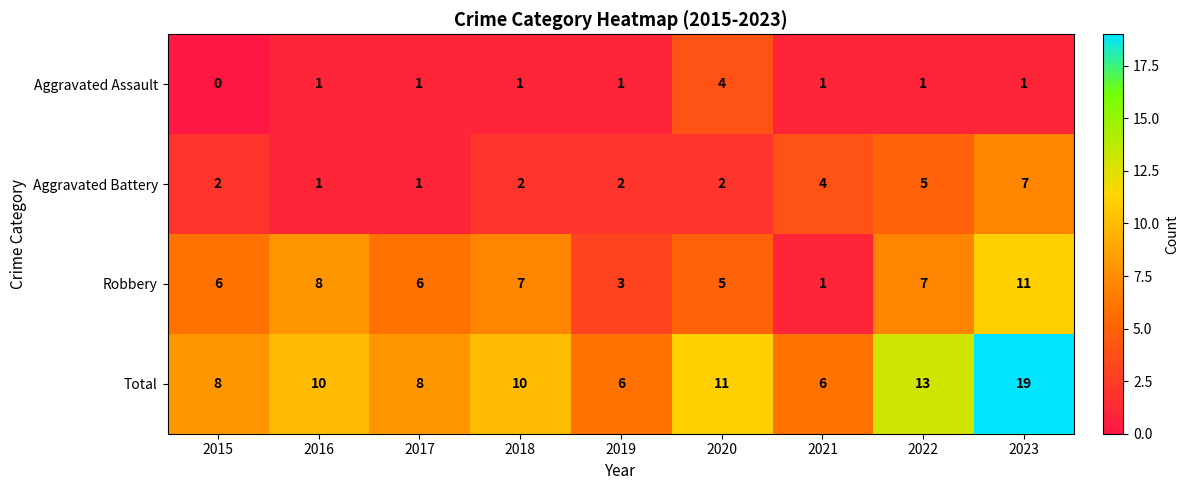

Which series has the largest total across all categories?

Total